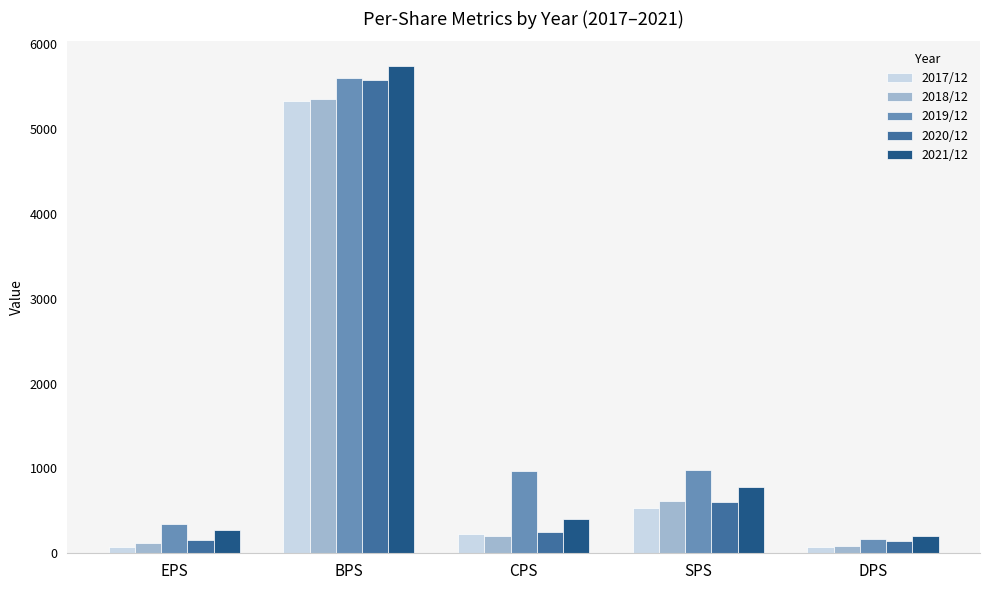

At which label does 2019/12 reach its peak?

BPS